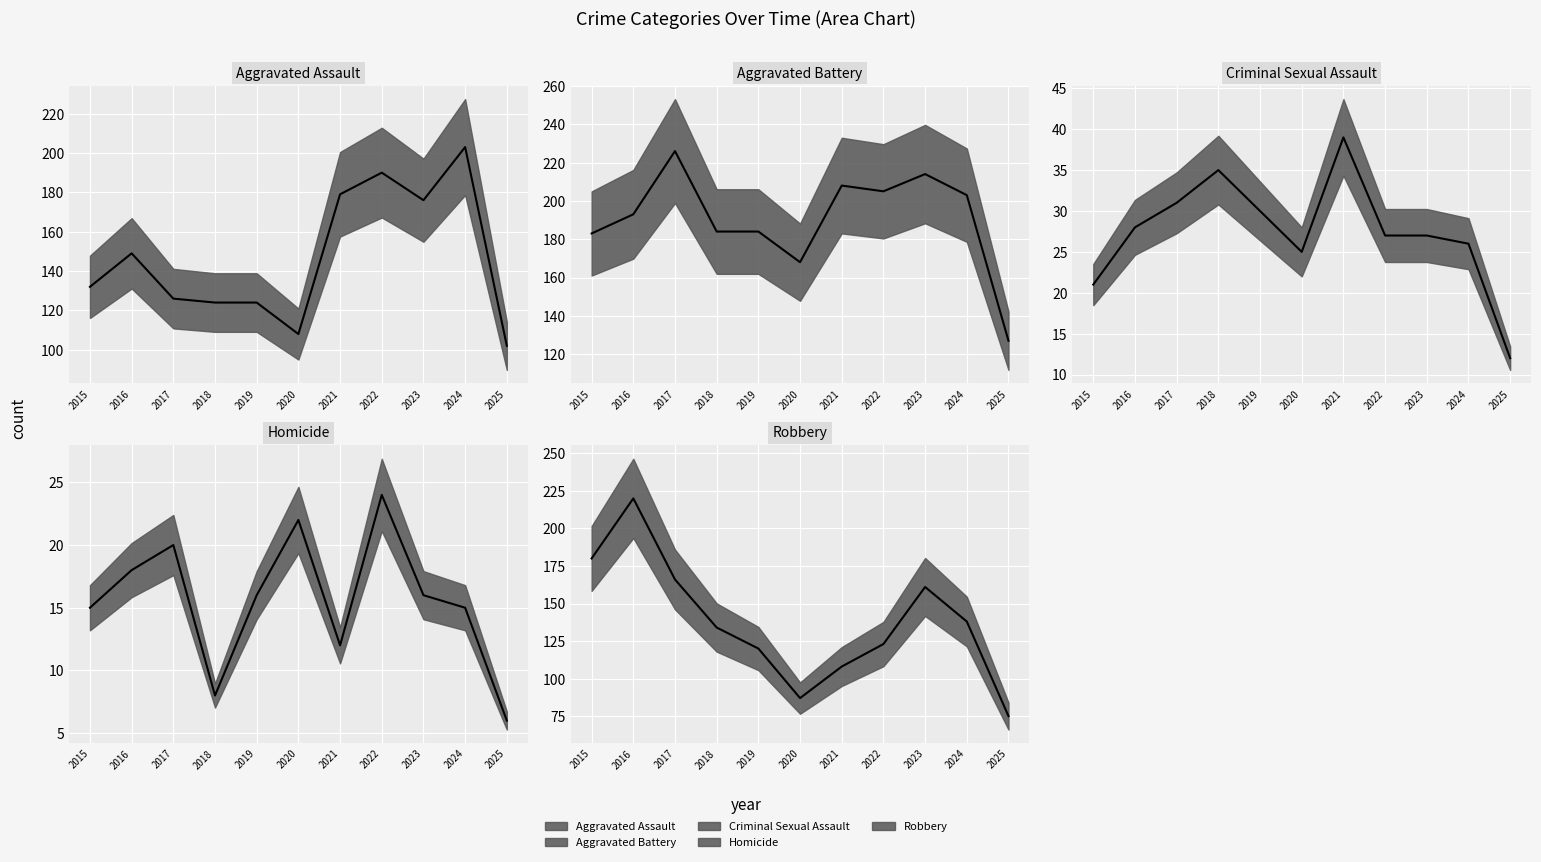

Which label corresponds to the smallest value in the chart?

2025